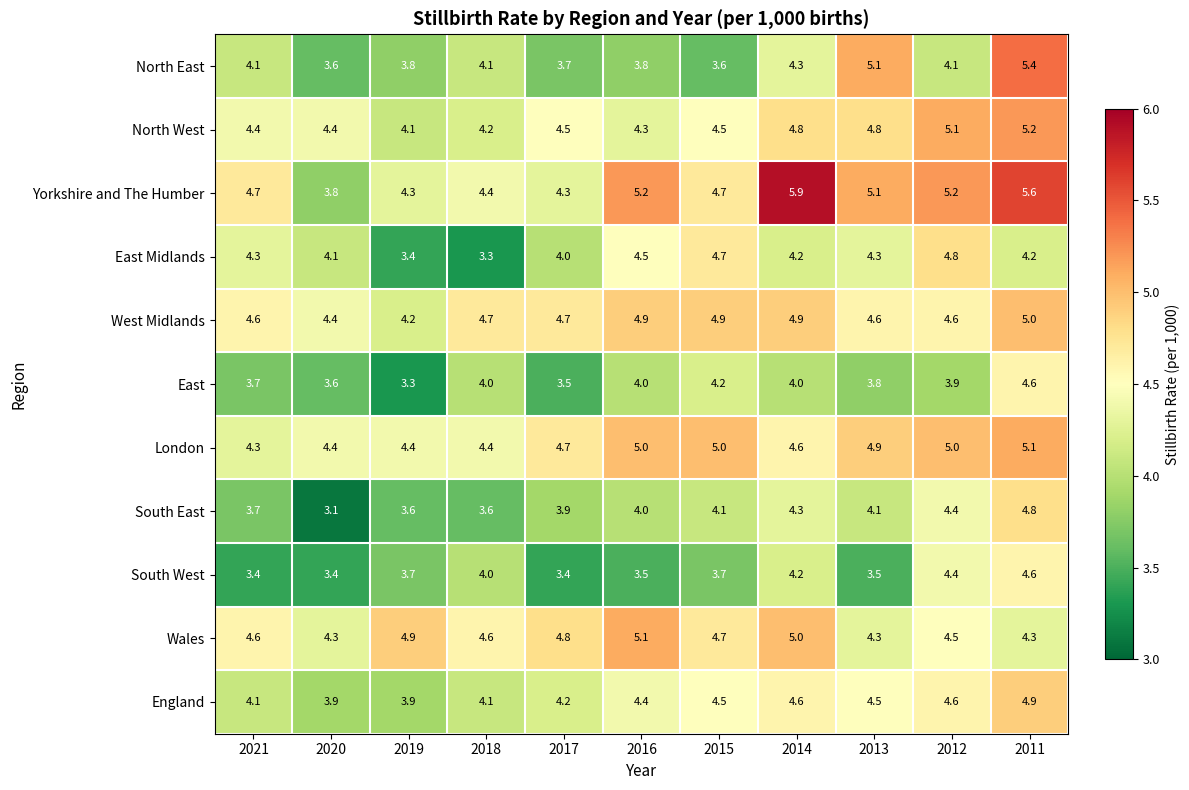

Where does the Yorkshire and The Humber series first go above 4?

2021